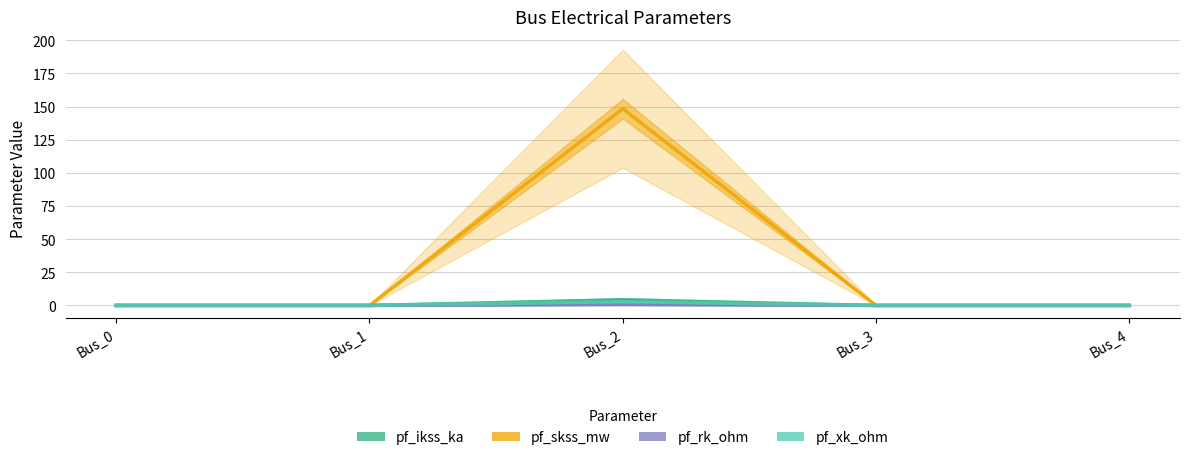

True or false: pf_xk_ohm and pf_skss_mw cross at least once.

False